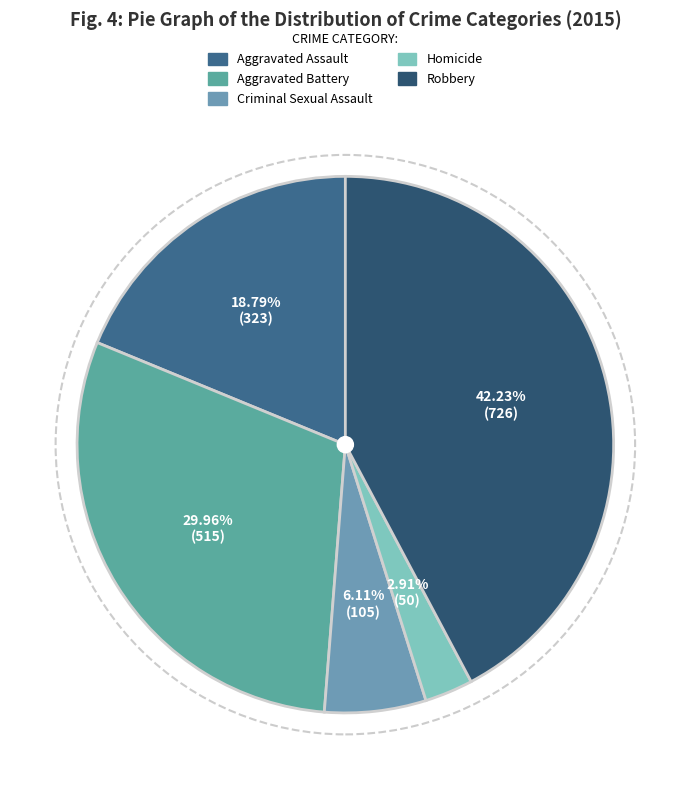

Count the number of slices in the pie.

5